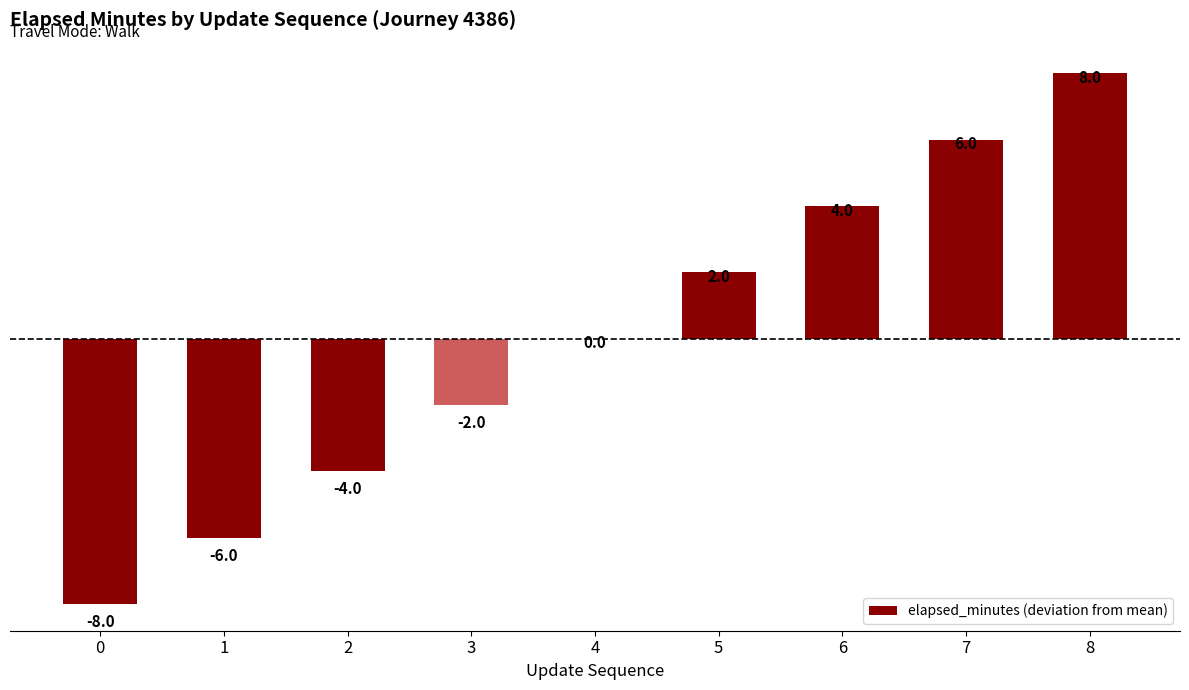

What is the sum of the values at 0 and 3?

-10